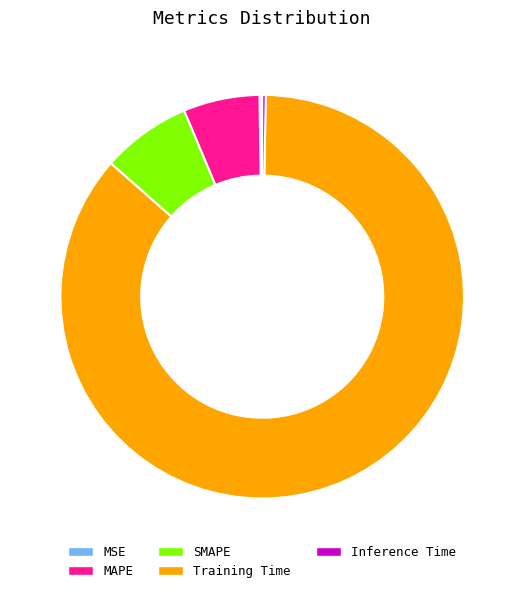

Which has a higher value, Training Time or SMAPE?

Training Time